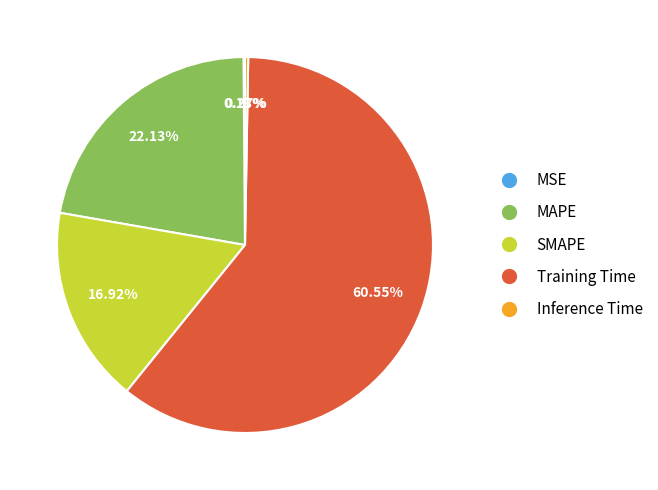

What is the majority slice?

Training Time